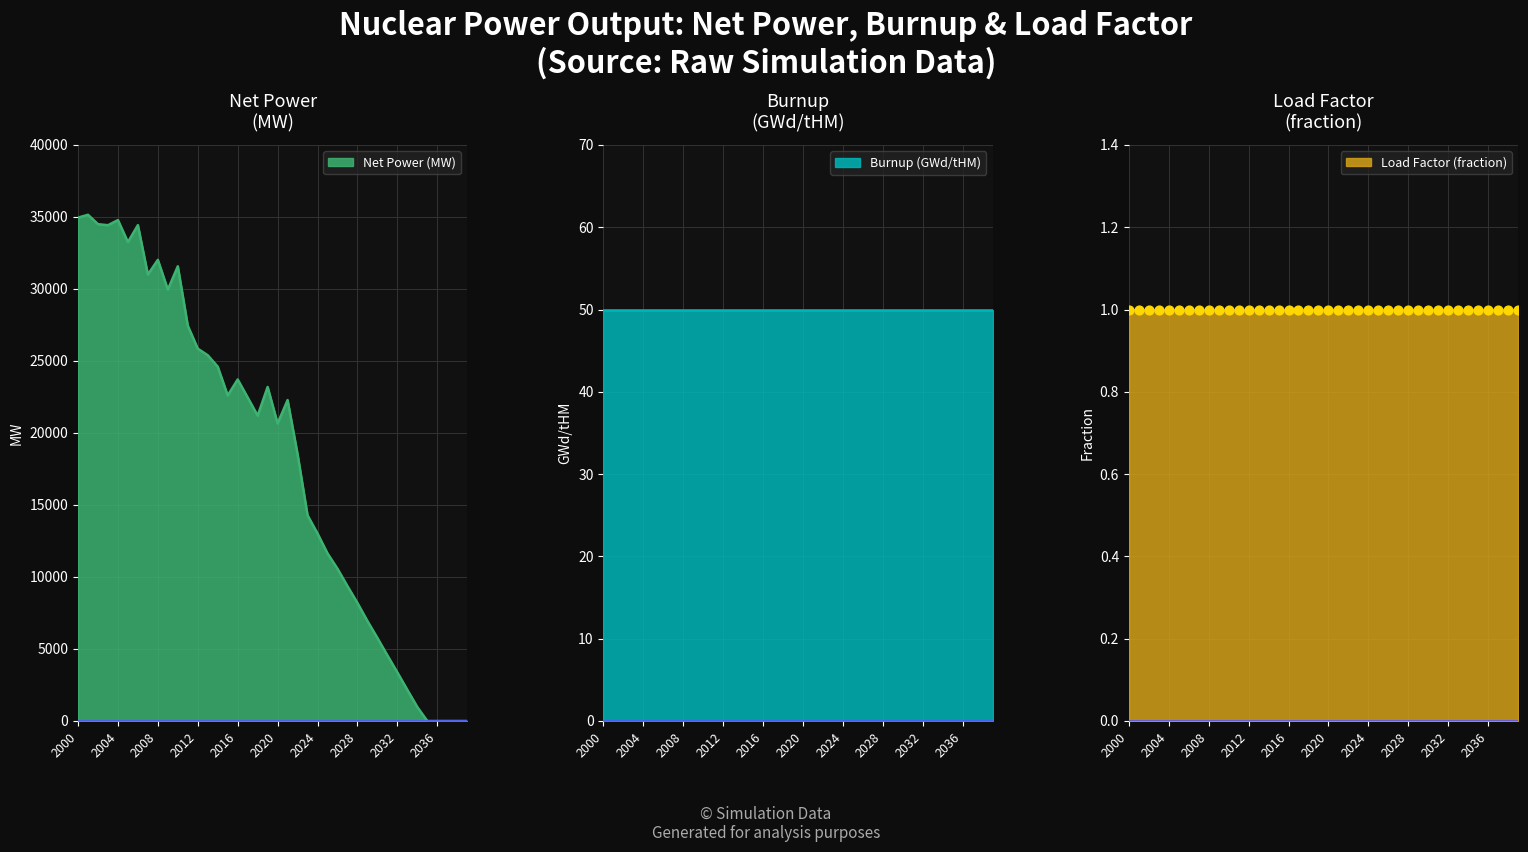

At how many categories does at least one series exceed 14097?

24